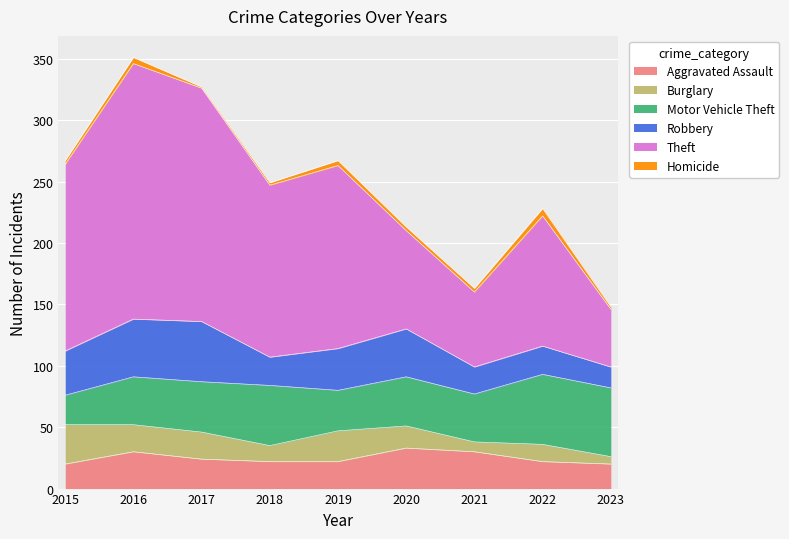

At which label does Theft first exceed 140?

2015